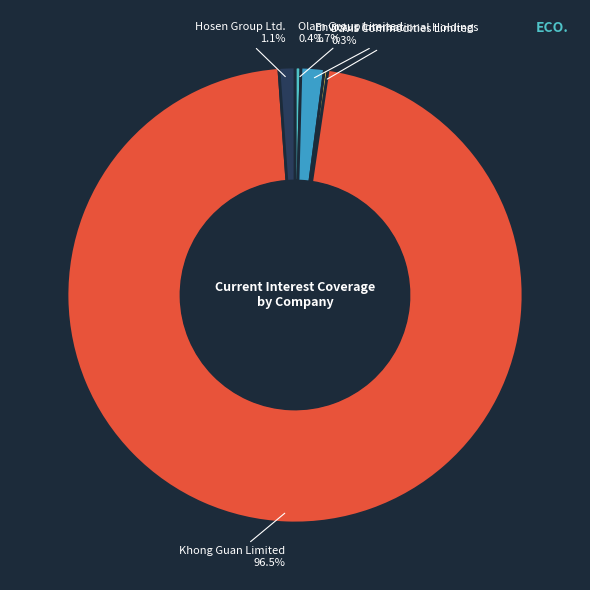

Which category accounts for the majority?

Khong Guan Limited